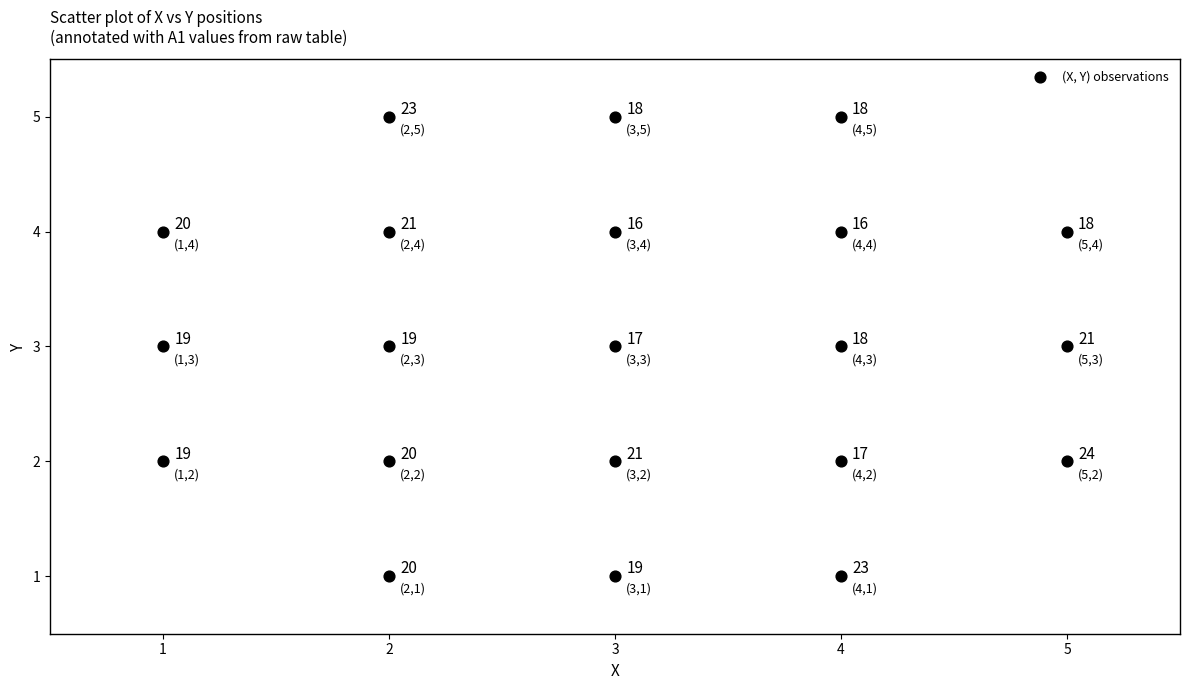

What Y value in the scatter plot is closest to 3?

3